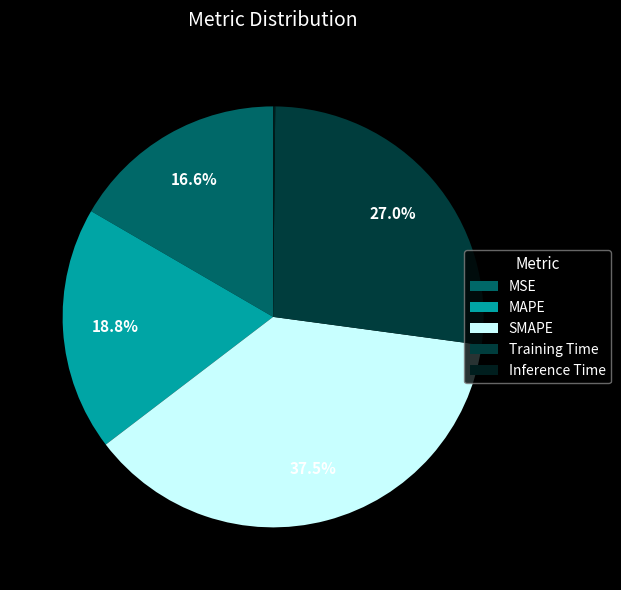

Does MSE account for over 50% of the chart?

No